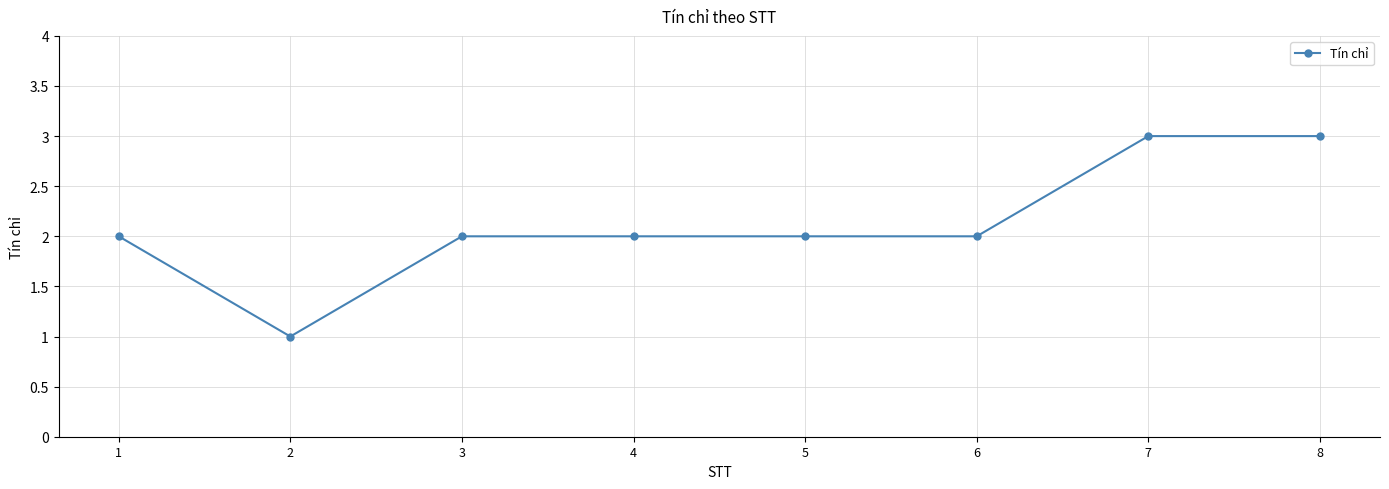

How many distinct data groups are displayed?

1